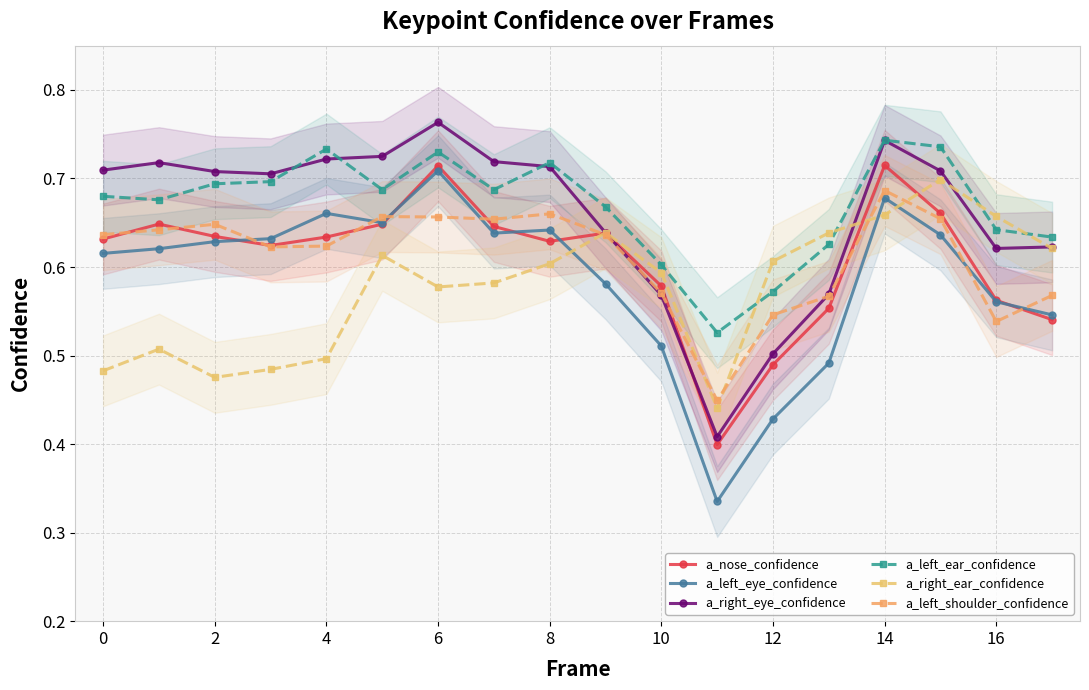

What is the average value of the a_left_shoulder_confidence series?

0.6